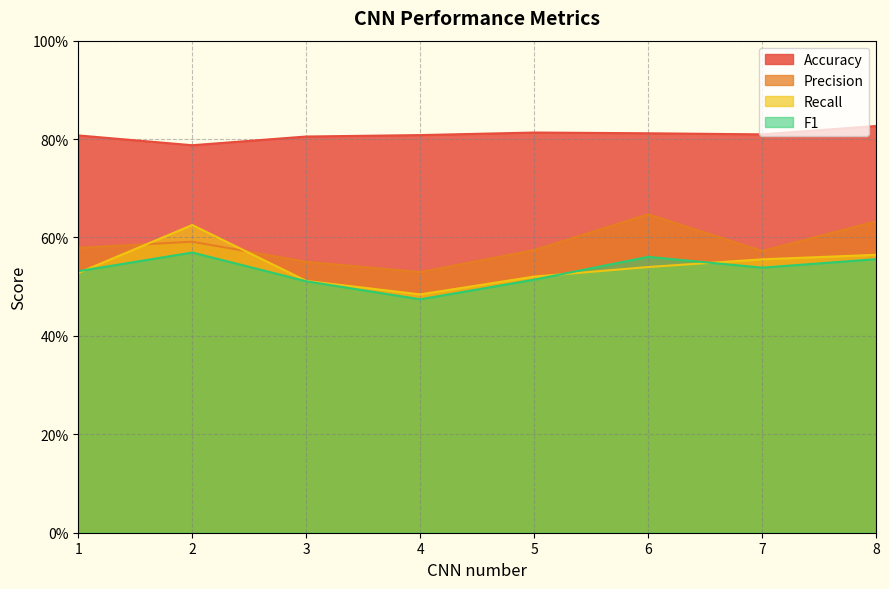

The value of Recall at 8 is 0.6. True or false?

True